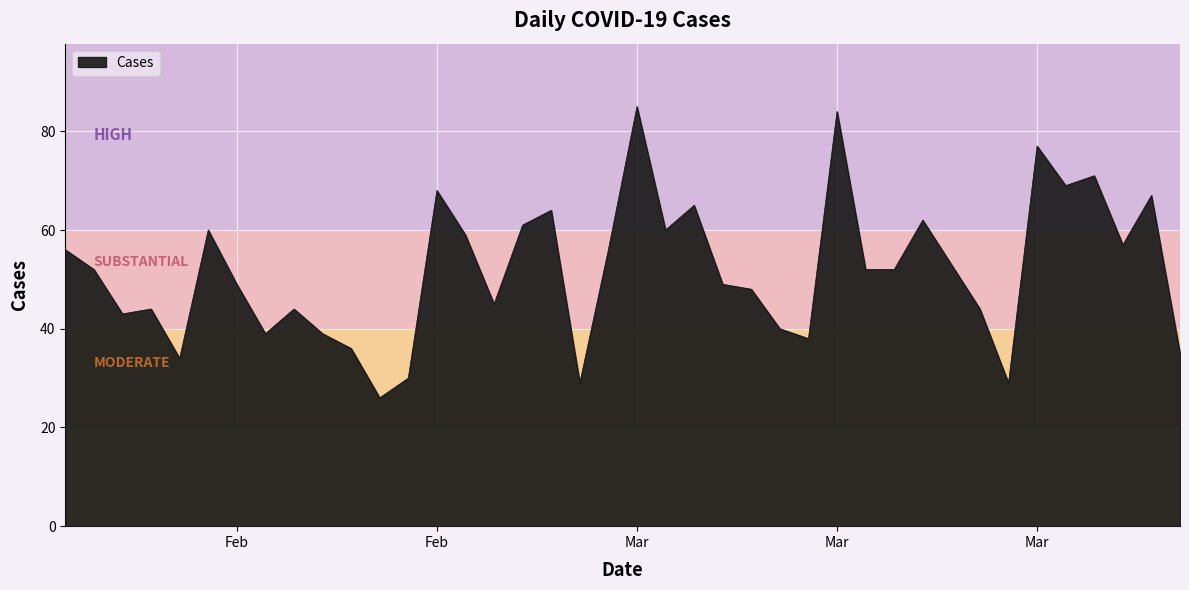

What is the greatest value displayed?

85